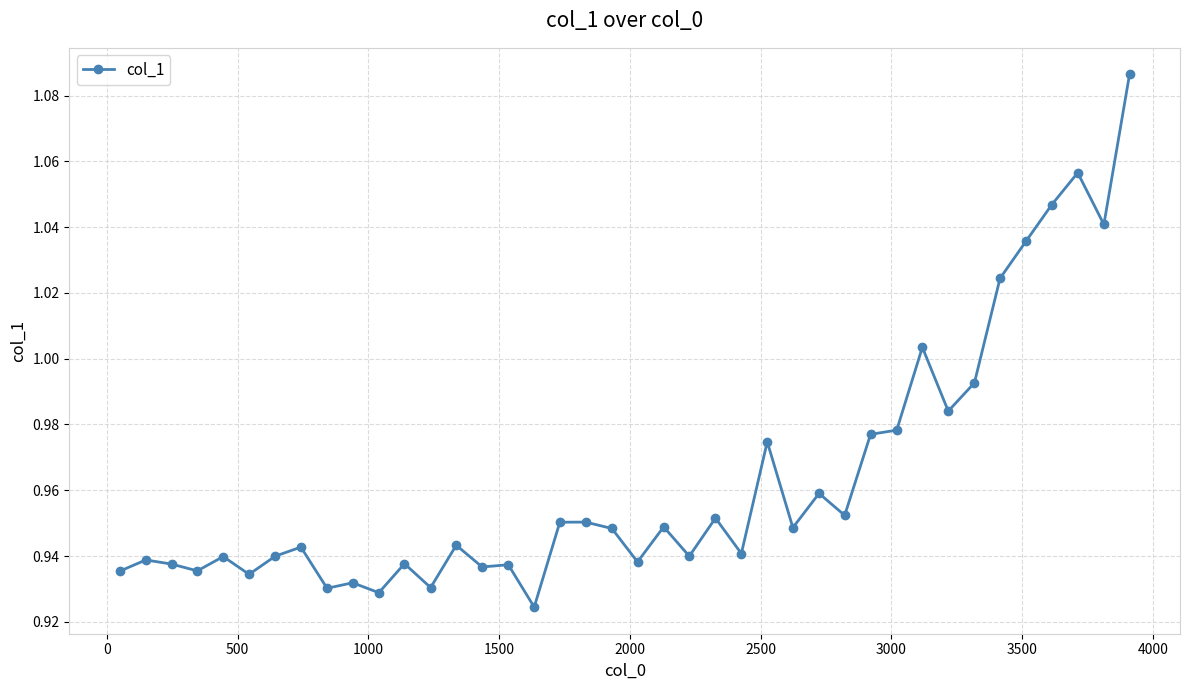

True or false: the data has more than 2 interior local peaks.

True